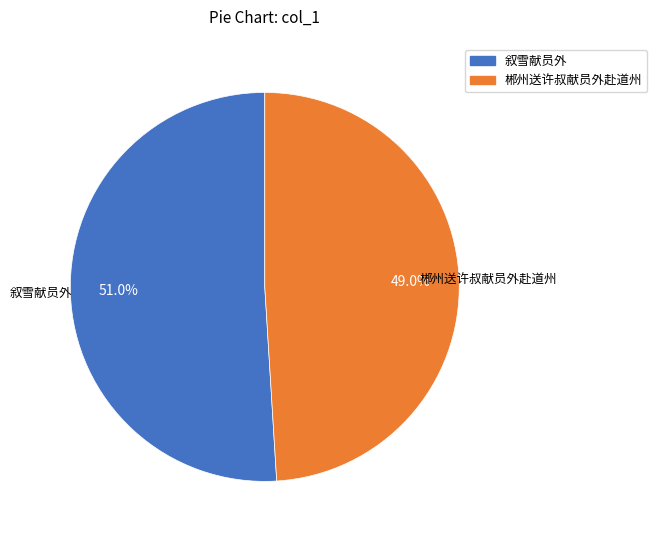

Between 郴州送许叔献员外赴道州 and 叙雪献员外, which is larger?

叙雪献员外